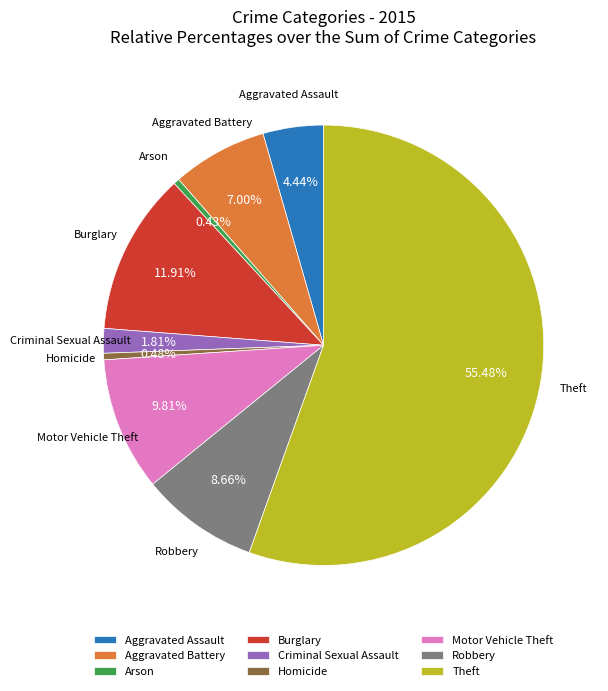

Combined, do Motor Vehicle Theft and Criminal Sexual Assault account for over 50%?

No